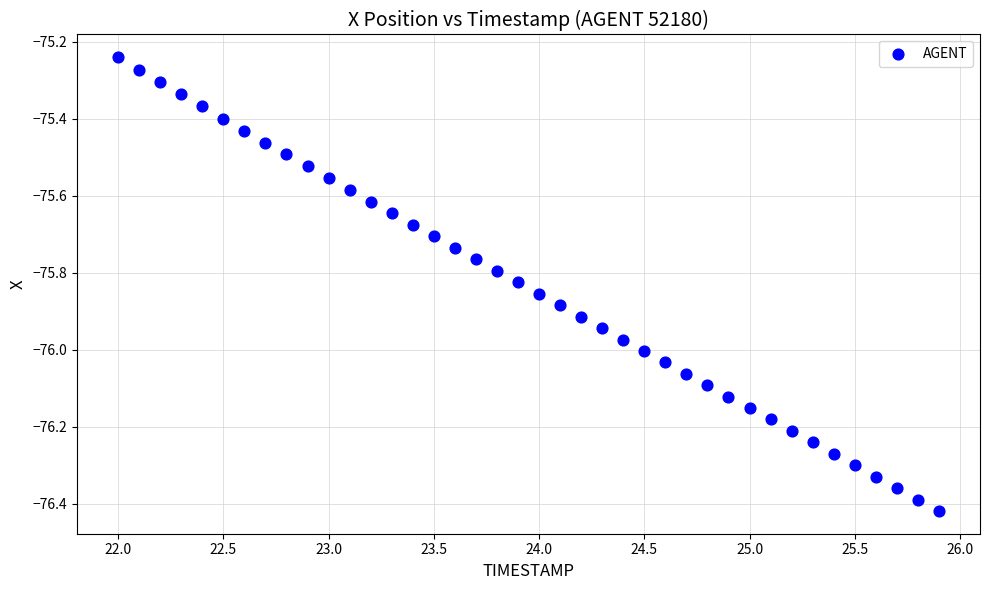

What is the range of Y values (max minus min)?

1.2